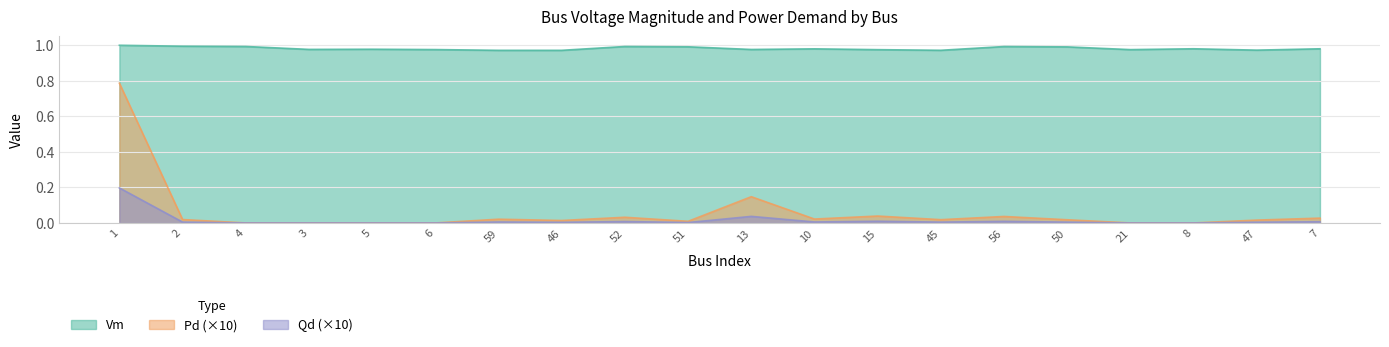

Count the number of categories in the chart.

20